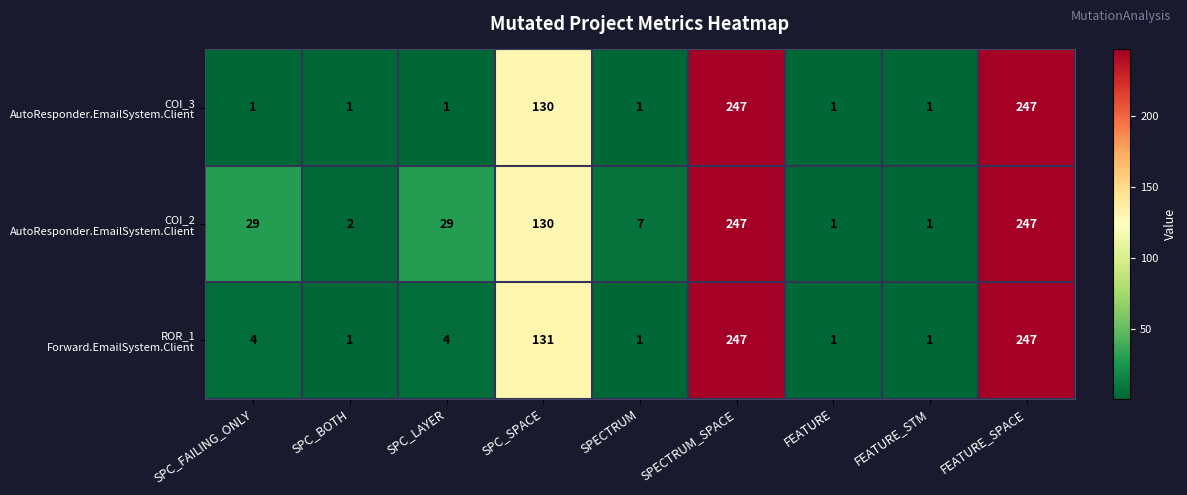

What is the smallest value displayed?

1